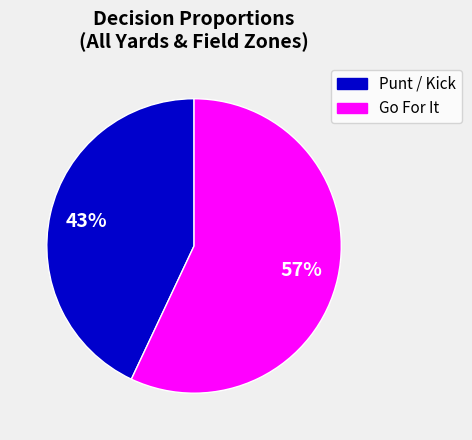

Is there a majority slice in this chart?

Yes